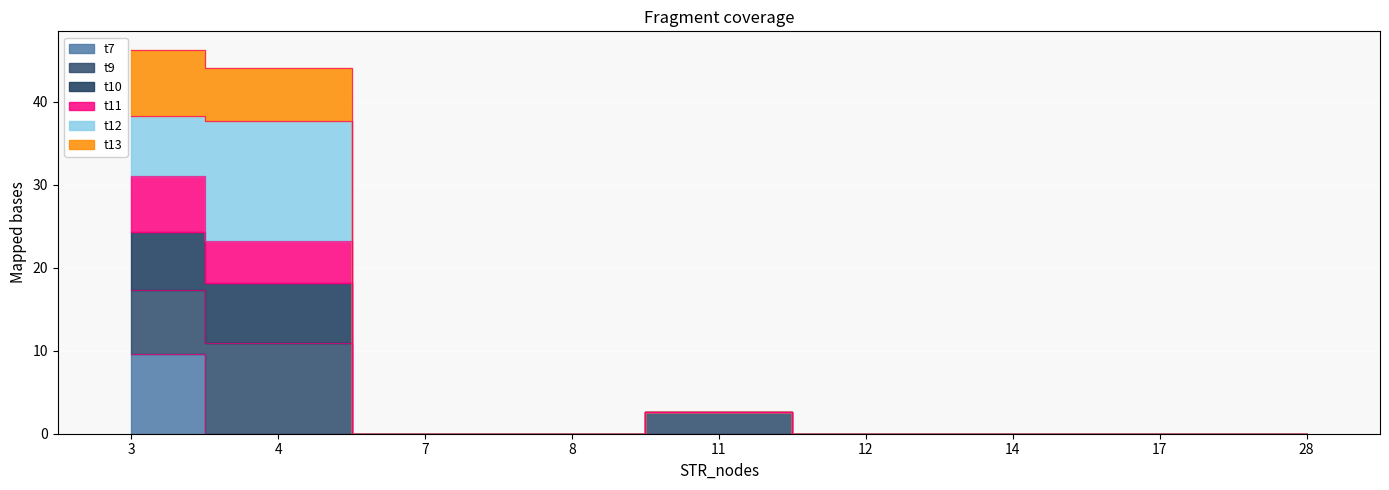

True or false: t10 and t7 cross at least once.

False